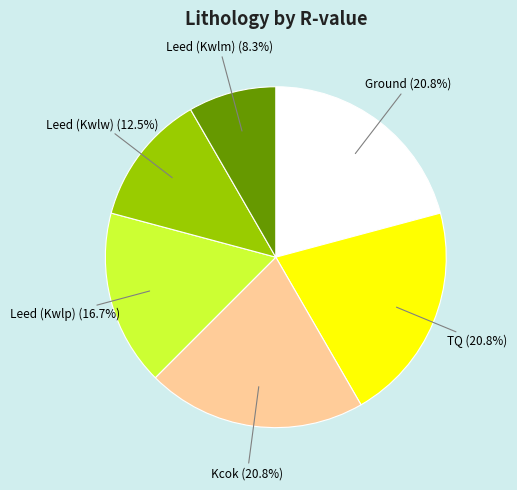

How much of the chart is everything except Ground?

79.2%